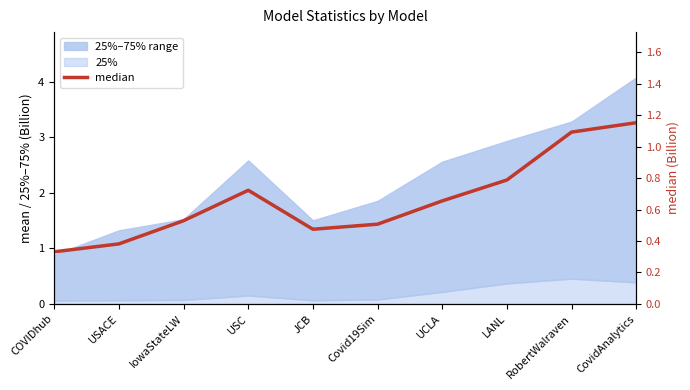

Does the chart display data point markers on the line(s)?

No